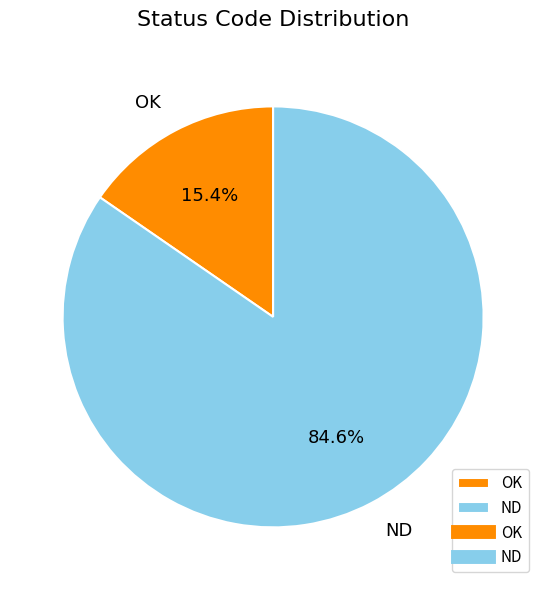

Do ND and OK together represent more than half of the pie?

Yes